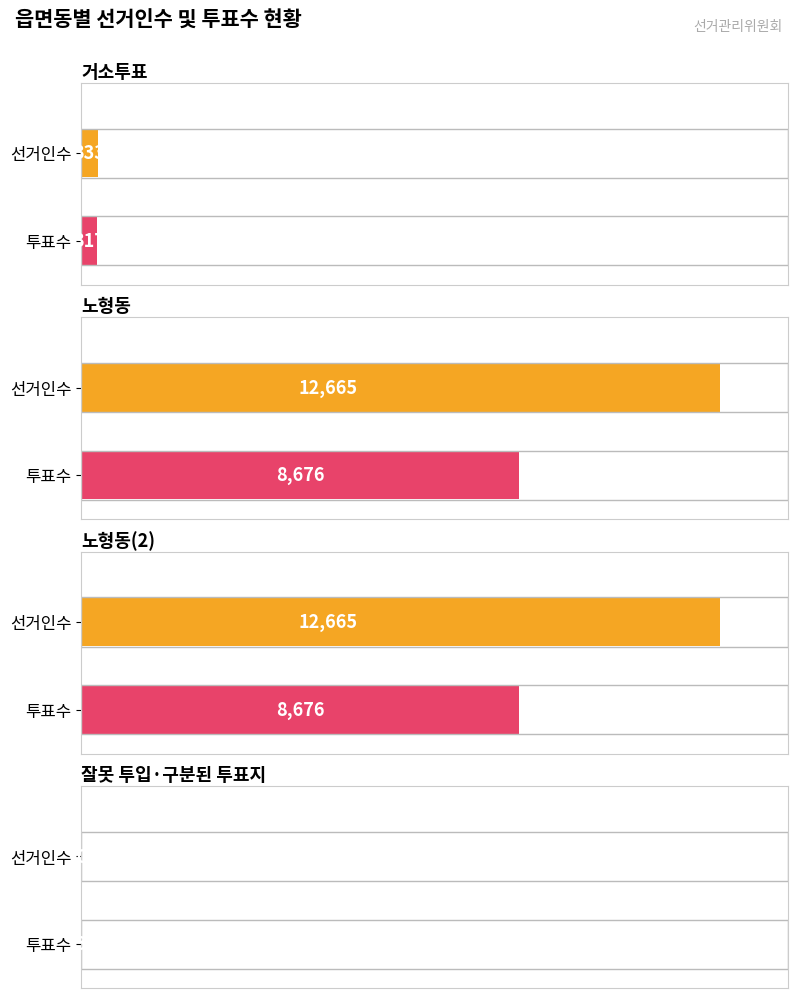

Which category has the highest value in the 투표수 series?

노형동